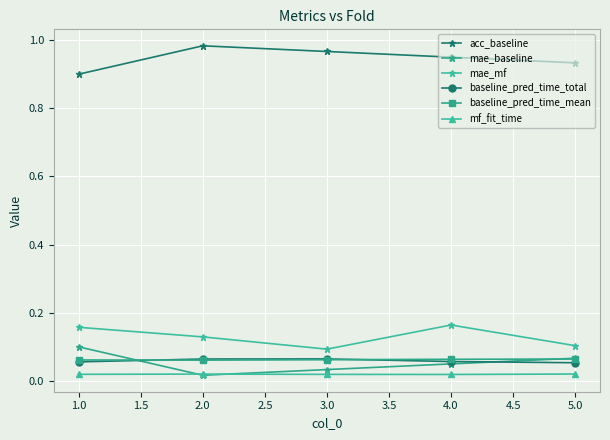

List the series in order of their peak value, highest first.

acc_baseline, mae_mf, mae_baseline, baseline_pred_time_total, baseline_pred_time_mean, mf_fit_time